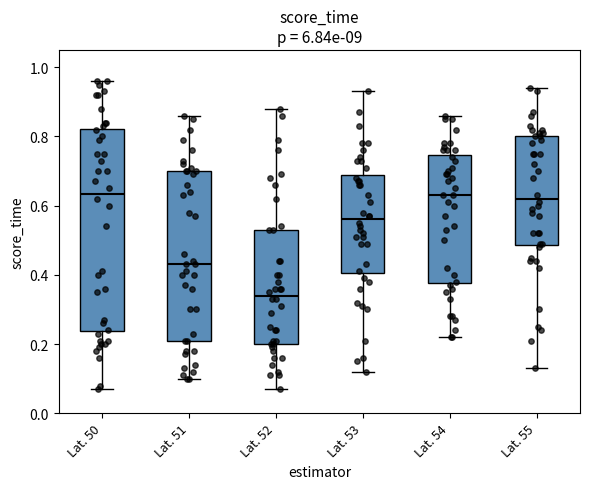

Reading left to right, transcribe this box plot: for each box, give where its median line is, the range the box spans, and where its two whiskers end, as read against the y-axis. The values are not printed on the chart, so give them approximately, as read against the axis.

Lat. 50: median 0.64, box 0.24 to 0.82, whiskers 0.08 to 0.96
Lat. 51: median 0.44, box 0.22 to 0.70, whiskers 0.10 to 0.86
Lat. 52: median 0.34, box 0.20 to 0.54, whiskers 0.08 to 0.88
Lat. 53: median 0.56, box 0.40 to 0.68, whiskers 0.12 to 0.94
Lat. 54: median 0.64, box 0.38 to 0.74, whiskers 0.22 to 0.86
Lat. 55: median 0.62, box 0.48 to 0.80, whiskers 0.14 to 0.94